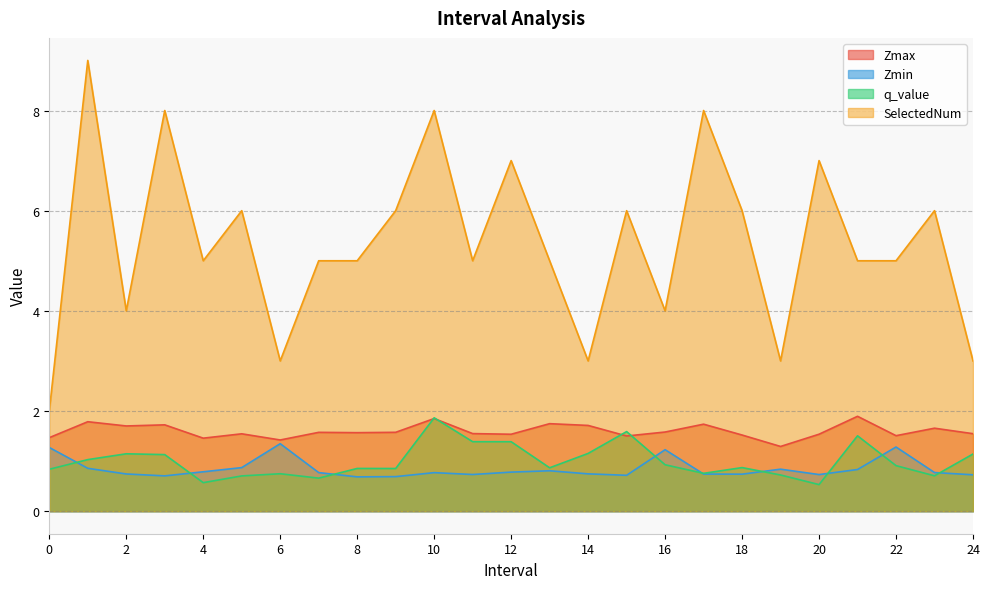

True or false: SelectedNum and Zmin cross at least once.

False